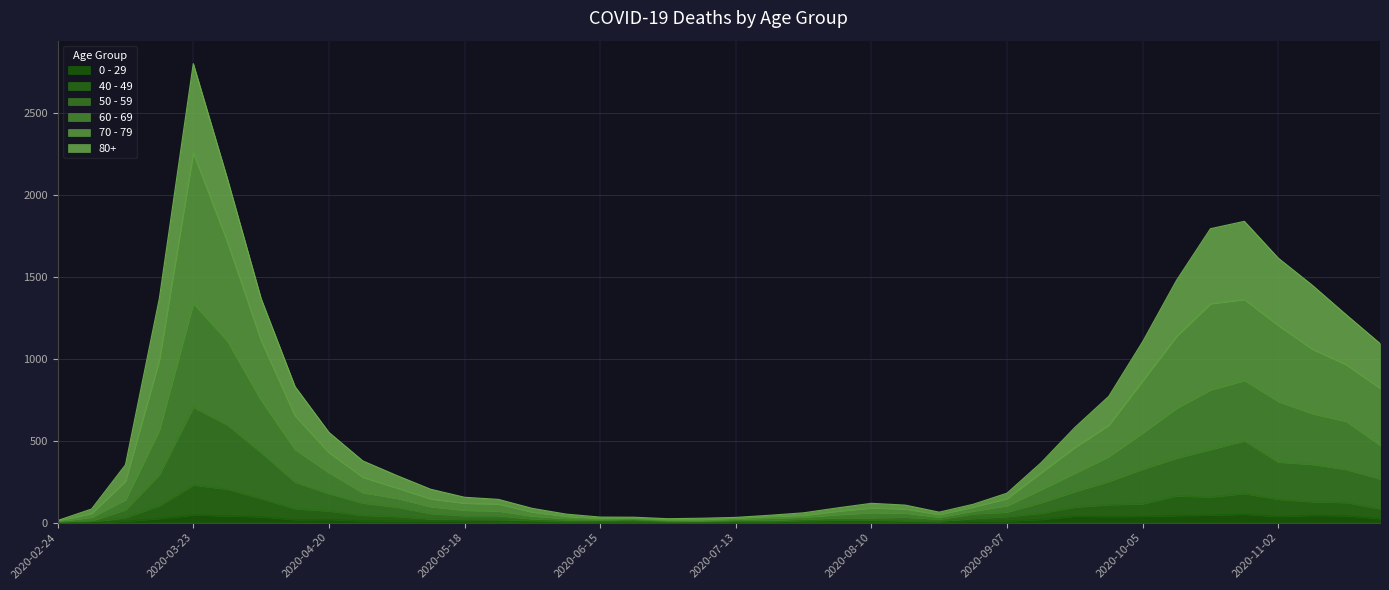

True or false: 50 - 59 and 60 - 69 intersect in this chart.

False